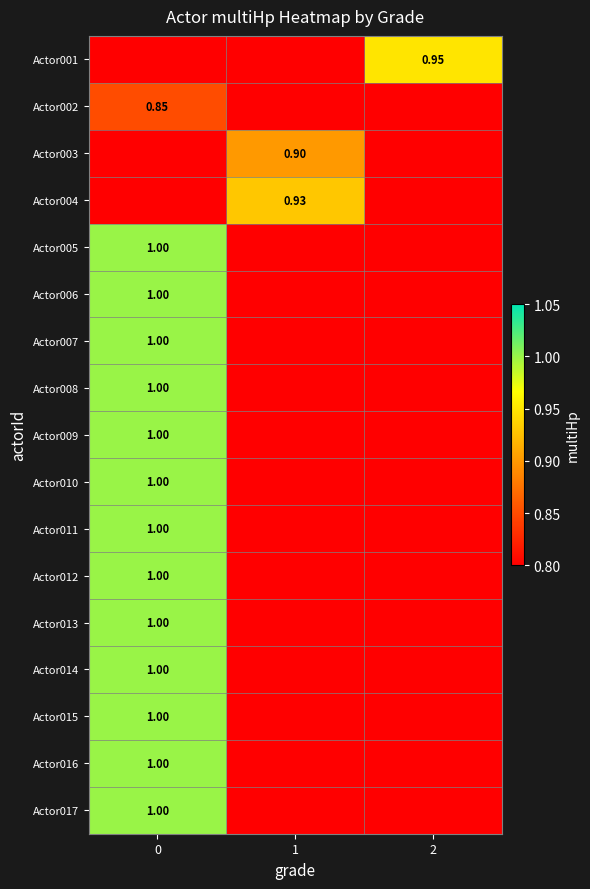

What is the difference between the maximum and second lowest values in the Actor011 series?

1.0